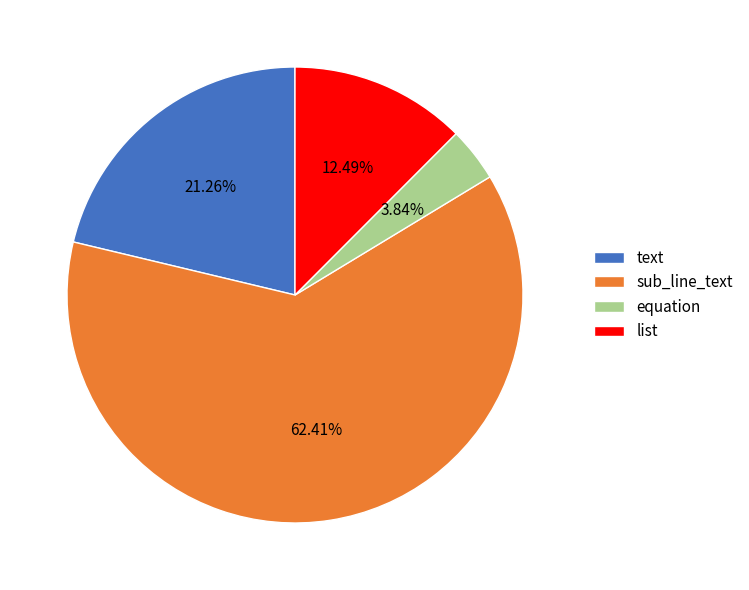

Approximately how many times larger is the value at sub_line_text compared to list?

5.0